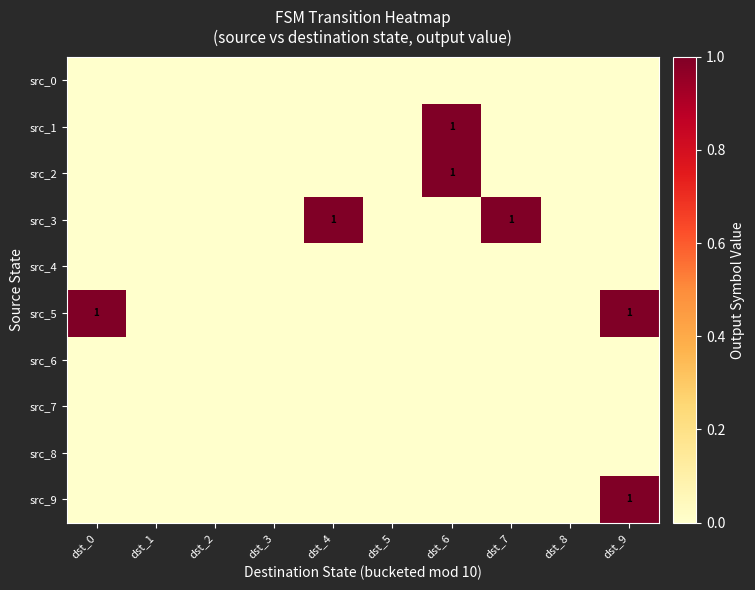

True or false: src_2 has a value of 2 at dst_6.

False